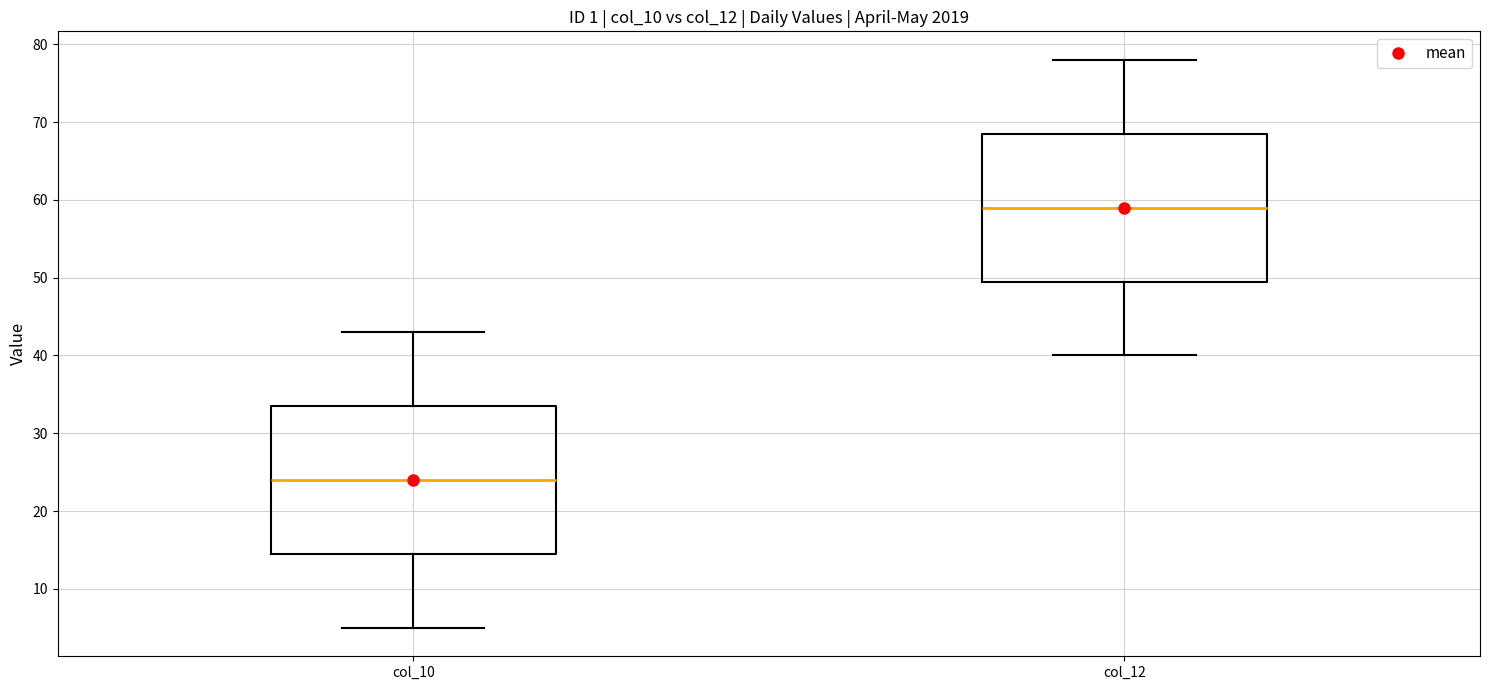

Where does the lower whisker of the box for col_10 end on the y-axis? The values are not printed on the chart, so give them approximately, as read against the axis.

5